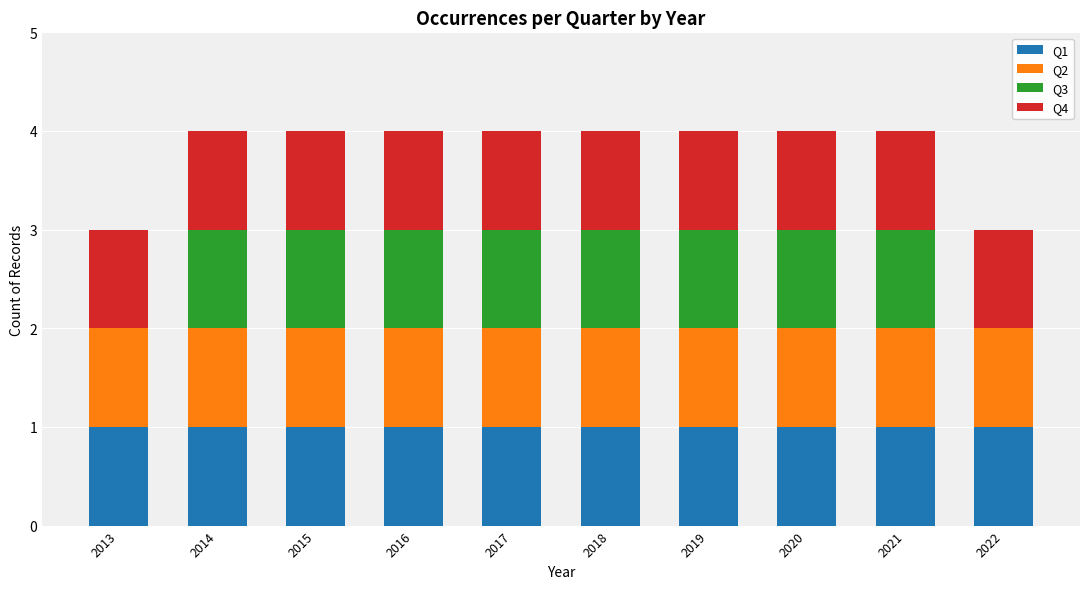

What is the total value across all series at 2019?

4